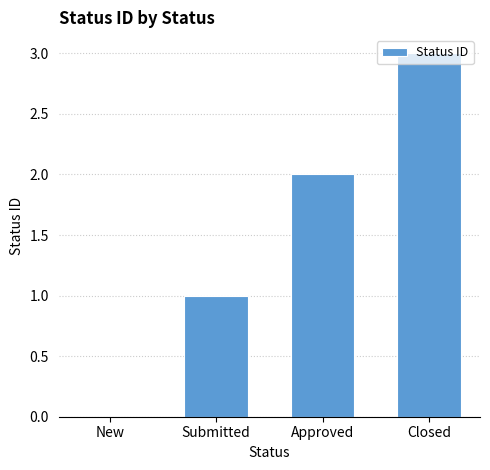

Does the chart contain stacked bars?

No